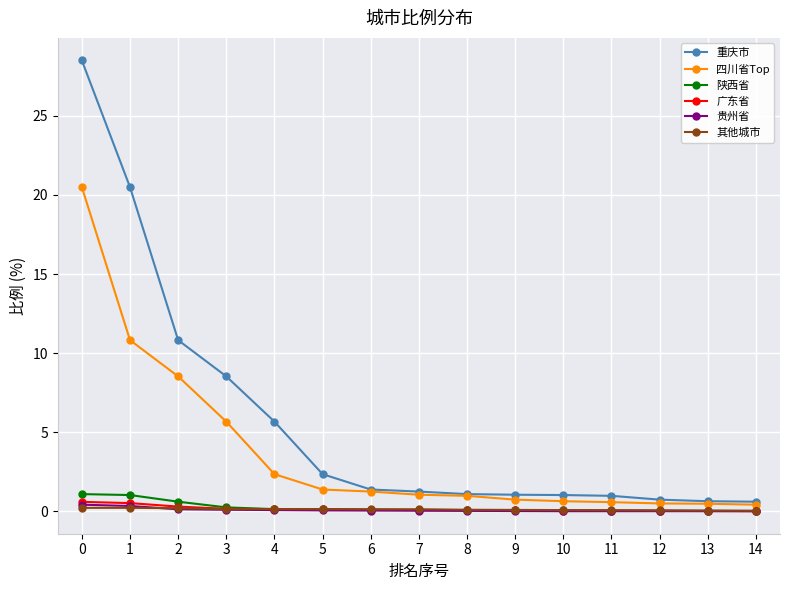

What is the total value across all series at 10?

1.9